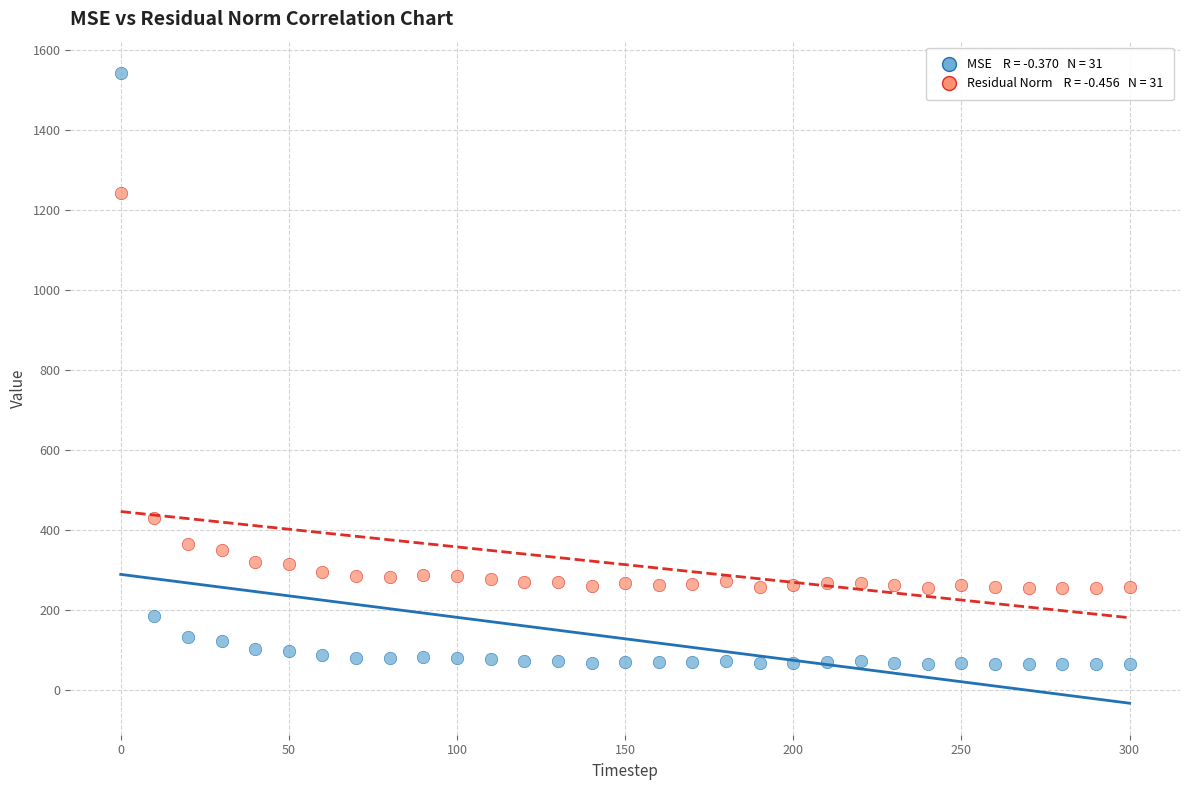

Across all data points, what is the range of Y values (max minus min)?

1476.2